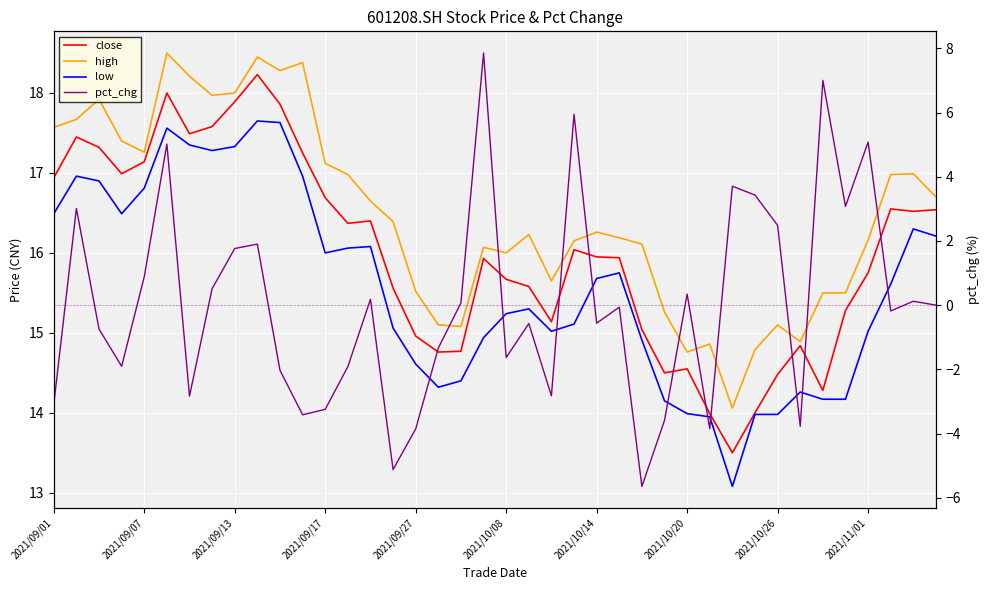

The value of low at 25 is 15.8. True or false?

True